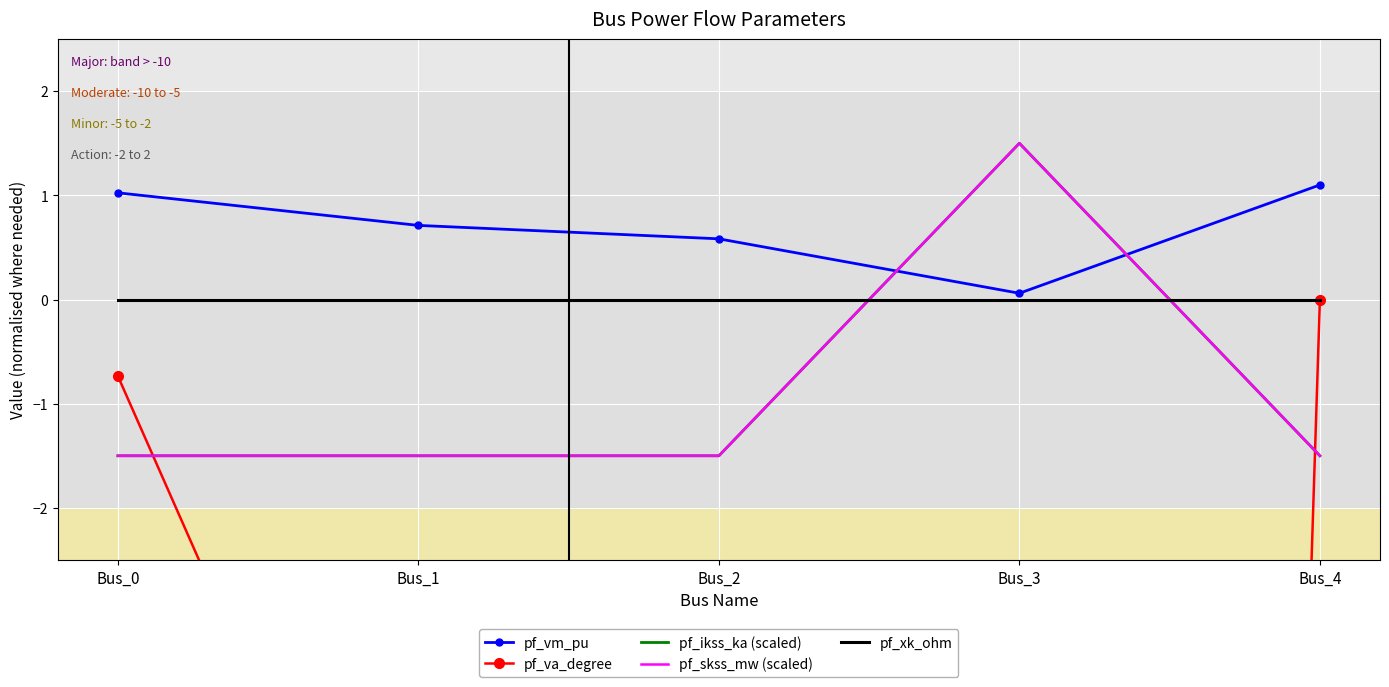

What are all the series names shown in the legend?

pf_vm_pu, pf_va_degree, pf_ikss_ka (scaled), pf_skss_mw (scaled), pf_xk_ohm